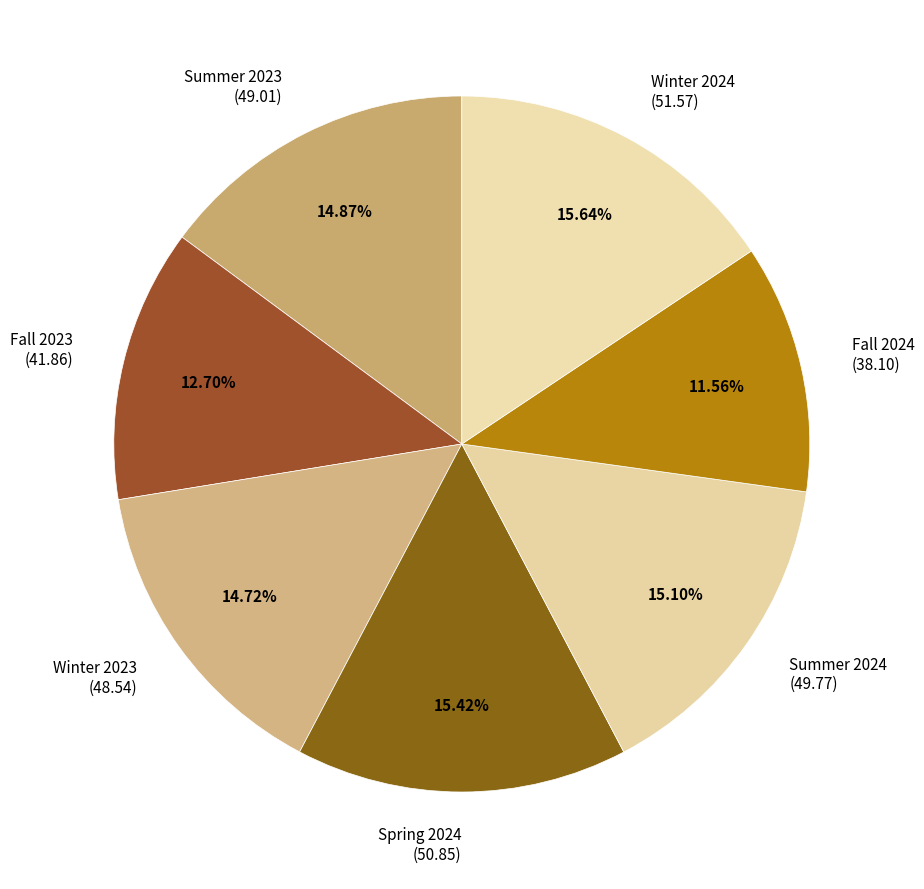

Is the sum of Fall 2024 and Fall 2023 greater than half?

No